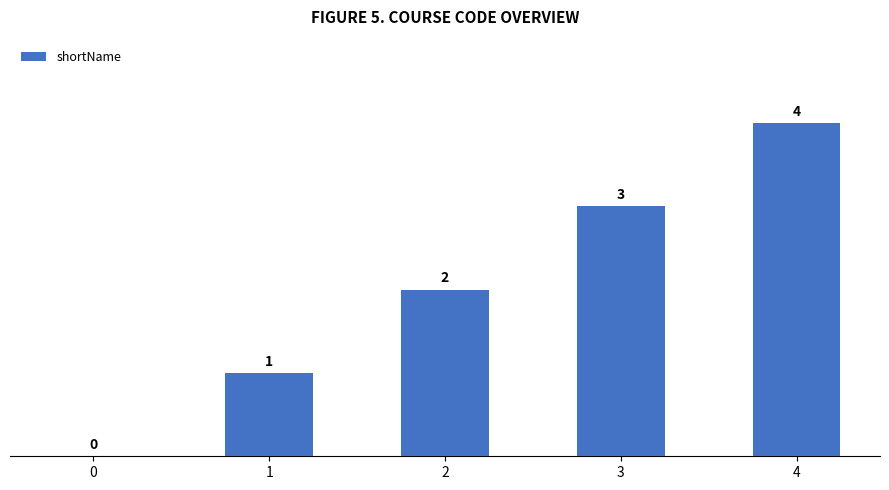

What is the sum of the values at 1 and 2?

3